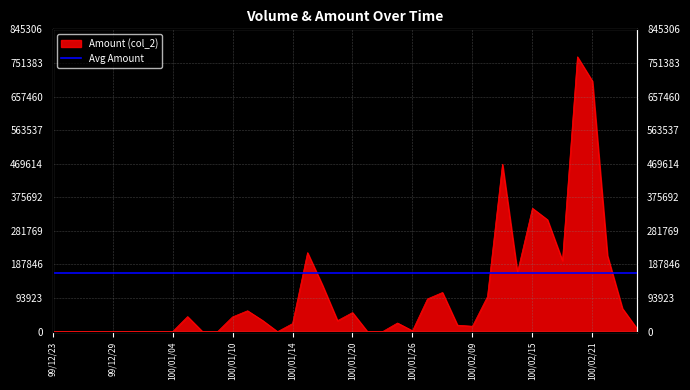

What is the change in value from 99/12/30 to 100/02/21?

+700400